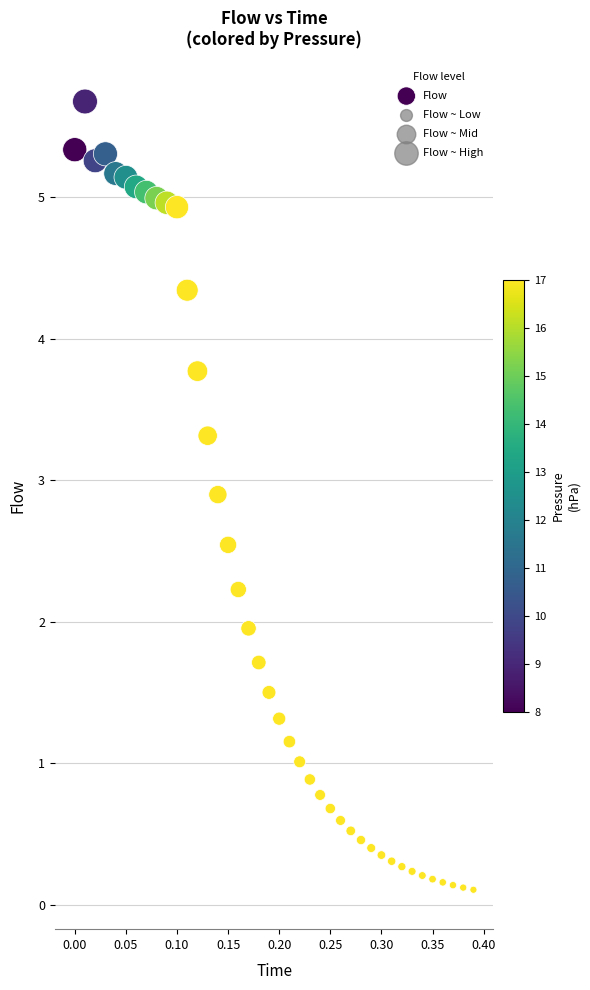

What is the range of X values (max minus min)?

0.4